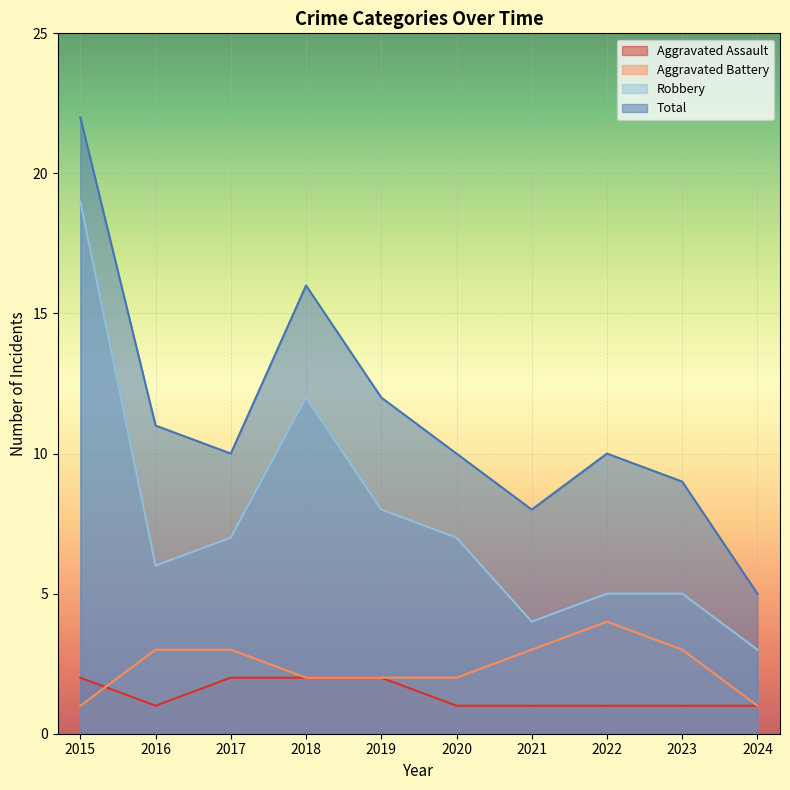

Where is Total nearest to the value 13?

2019